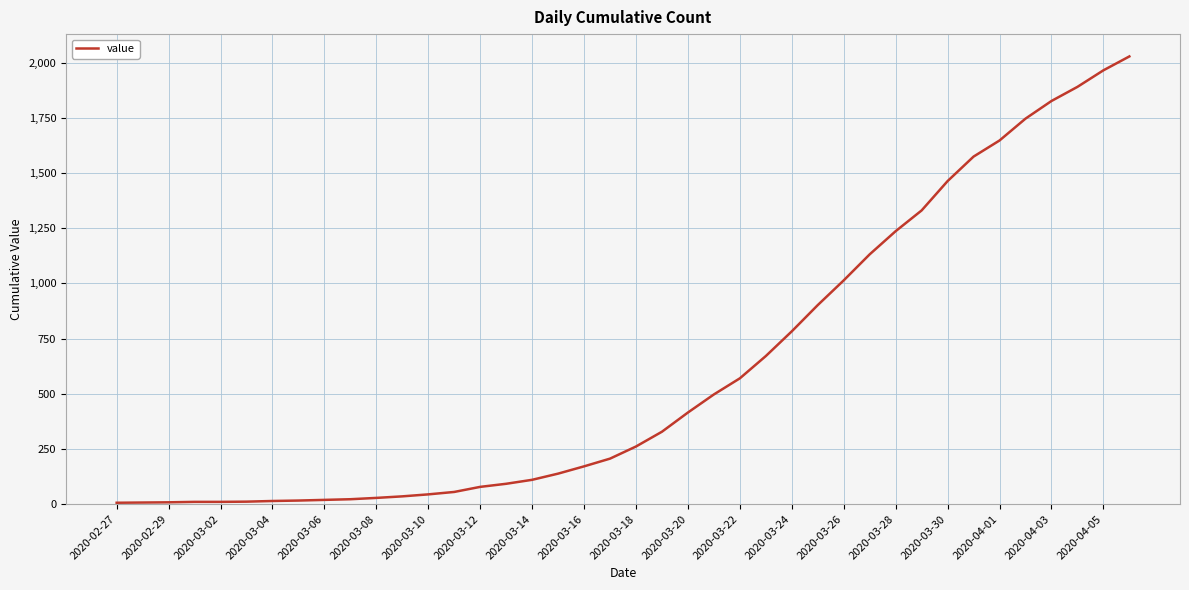

What is the average value?

609